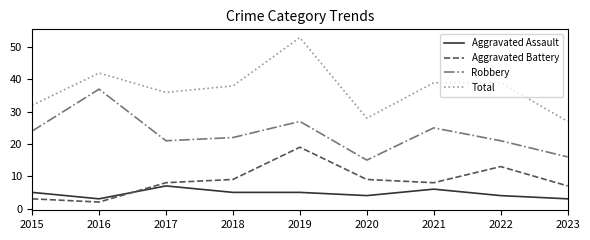

Which label corresponds to the smallest value in the chart?

2016